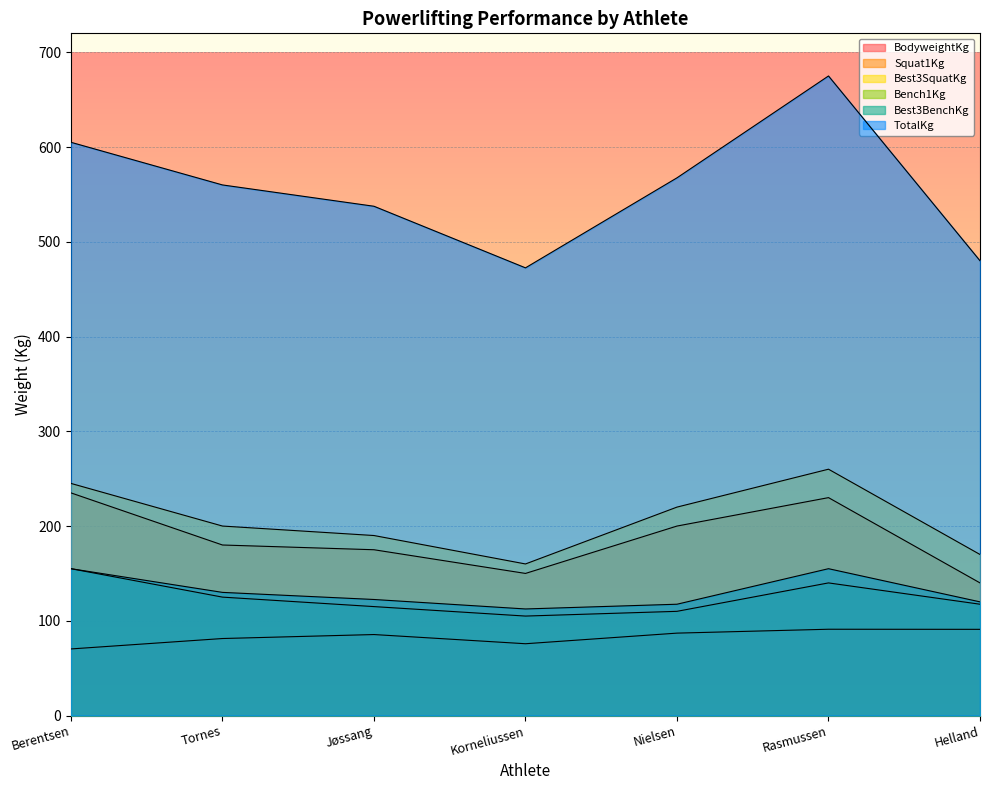

What is the sum of the BodyweightKg values at Nielsen and Jøssang?

172.5